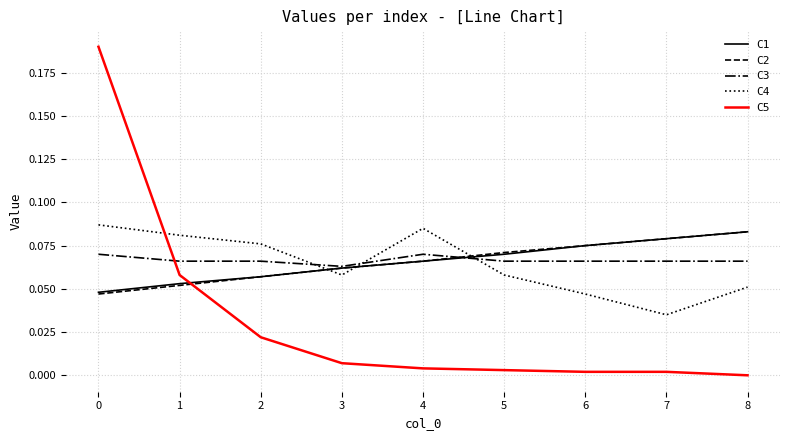

What is the sum of all C5 values?

0.3